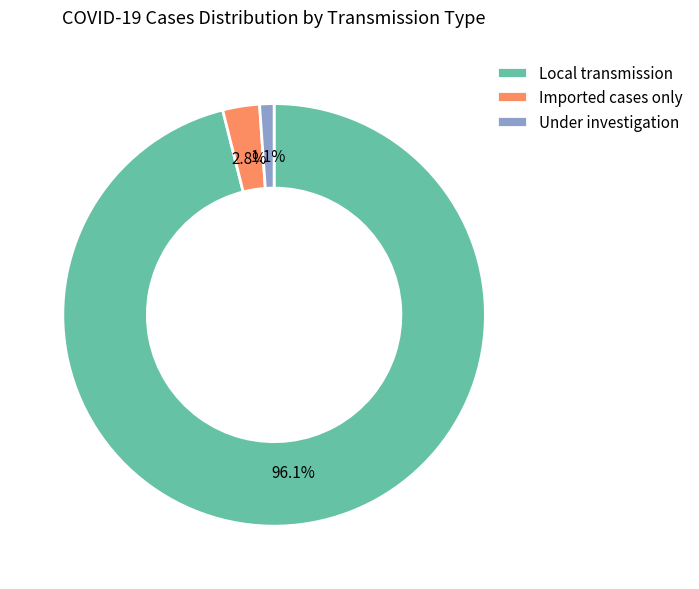

Does Under investigation account for over 50% of the chart?

No